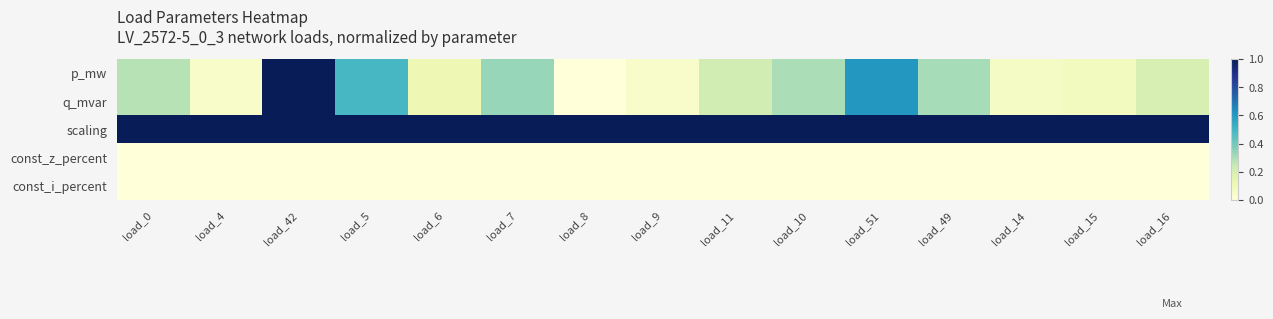

Reading right to left, what are all the values shown in this chart?

p_mw: load_16=0.2	load_15=0.1	load_14=0.1	load_49=0.3	load_51=0.6	load_10=0.3	load_11=0.2	load_9=0.0	load_8=0.0	load_7=0.3	load_6=0.1	load_5=0.5	load_42=1.0	load_4=0.0	load_0=0.3
q_mvar: load_16=0.2	load_15=0.1	load_14=0.1	load_49=0.3	load_51=0.6	load_10=0.3	load_11=0.2	load_9=0.0	load_8=0.0	load_7=0.3	load_6=0.1	load_5=0.5	load_42=1.0	load_4=0.0	load_0=0.3
scaling: load_16=1.0	load_15=1.0	load_14=1.0	load_49=1.0	load_51=1.0	load_10=1.0	load_11=1.0	load_9=1.0	load_8=1.0	load_7=1.0	load_6=1.0	load_5=1.0	load_42=1.0	load_4=1.0	load_0=1.0
const_z_percent: load_16=0.0	load_15=0.0	load_14=0.0	load_49=0.0	load_51=0.0	load_10=0.0	load_11=0.0	load_9=0.0	load_8=0.0	load_7=0.0	load_6=0.0	load_5=0.0	load_42=0.0	load_4=0.0	load_0=0.0
const_i_percent: load_16=0.0	load_15=0.0	load_14=0.0	load_49=0.0	load_51=0.0	load_10=0.0	load_11=0.0	load_9=0.0	load_8=0.0	load_7=0.0	load_6=0.0	load_5=0.0	load_42=0.0	load_4=0.0	load_0=0.0